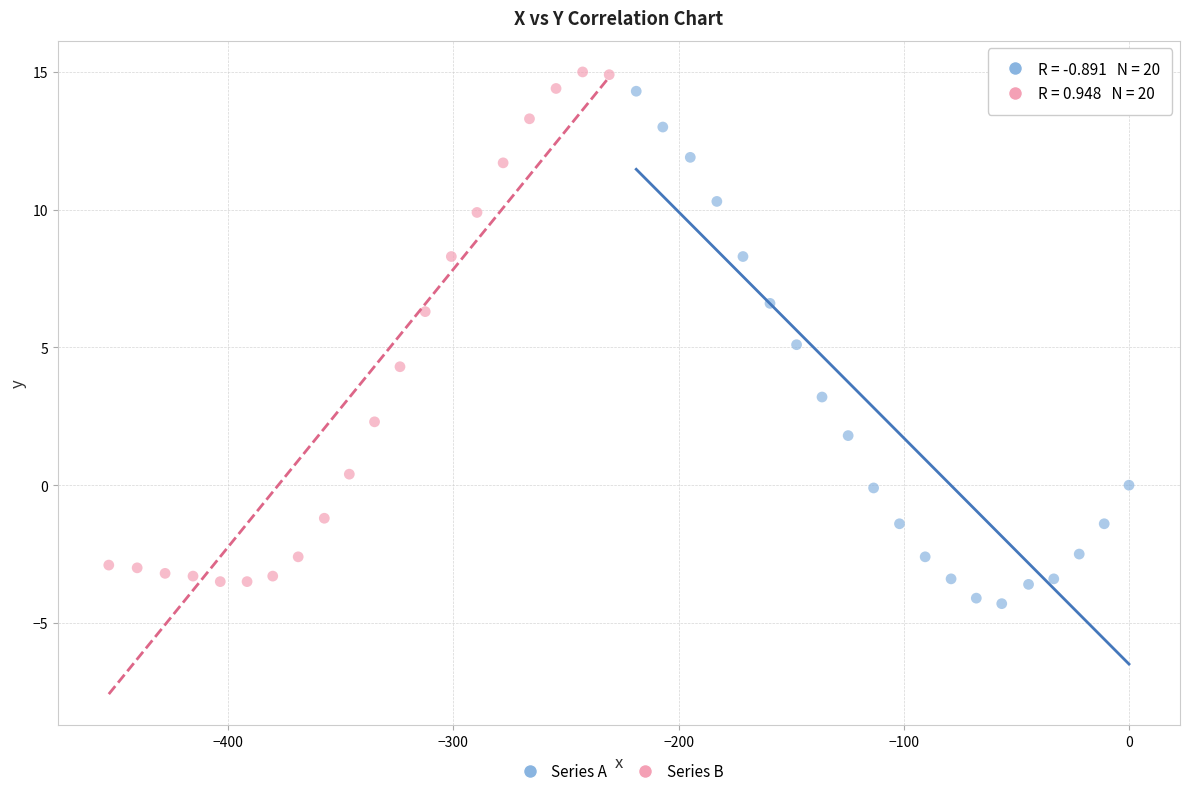

What are all the series names shown in the legend?

Series A, Series B